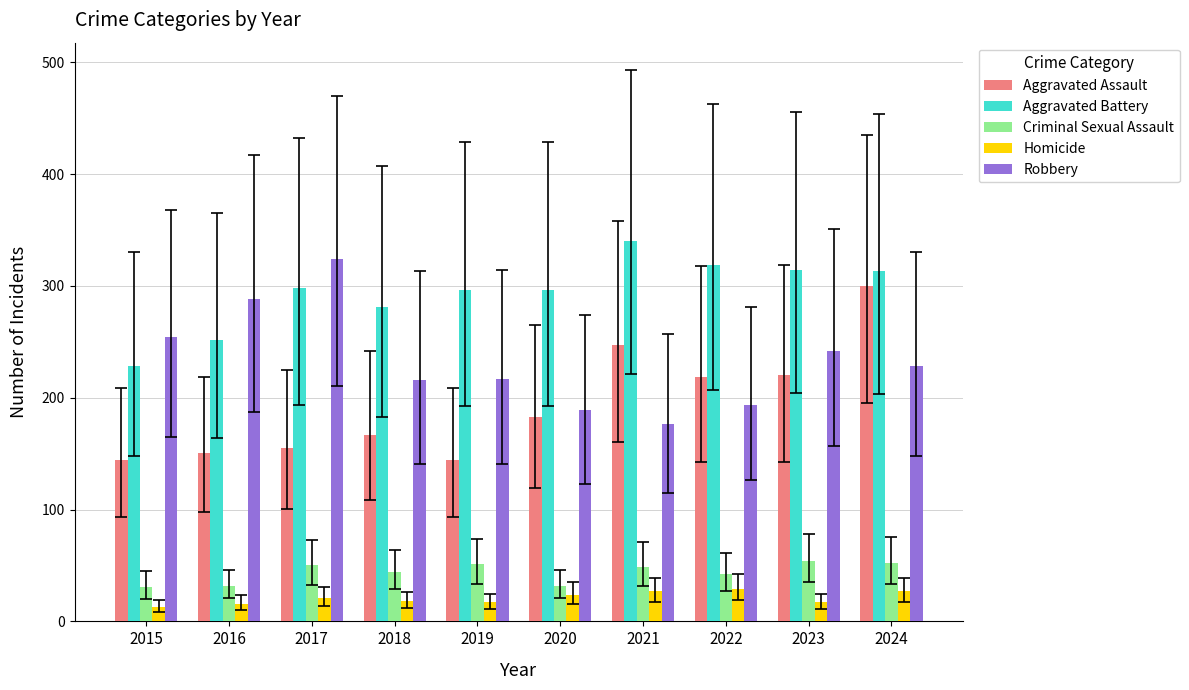

What is the minimum value for Aggravated Assault?

144